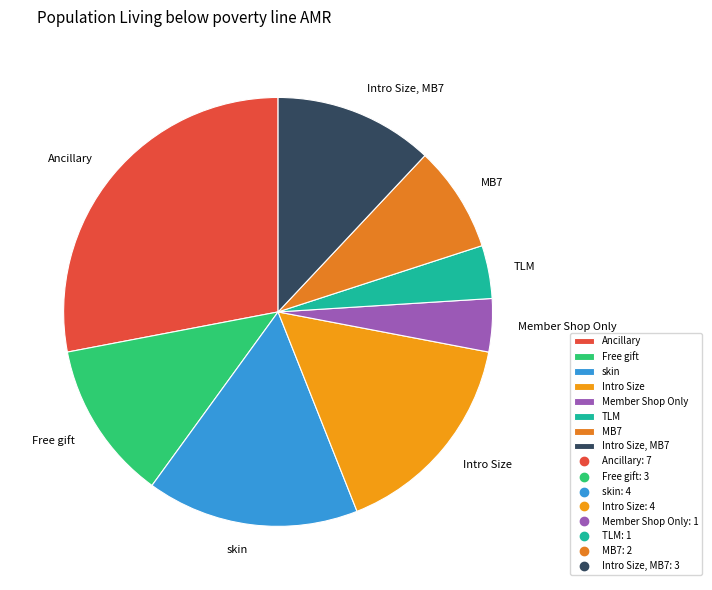

Is the sum of Free gift and Member Shop Only greater than half?

No